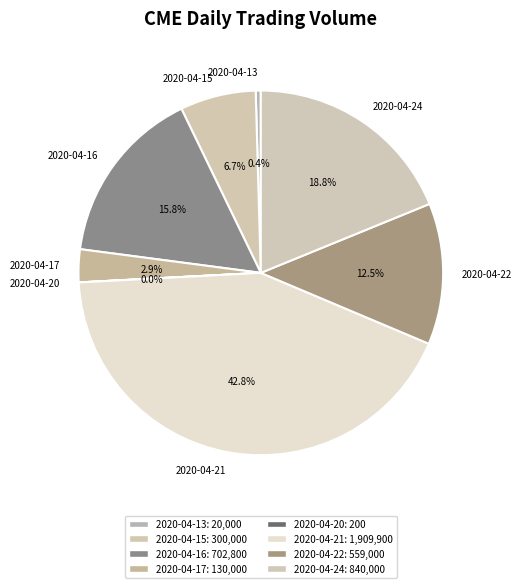

What portion of the pie excludes 2020-04-17?

97.1%